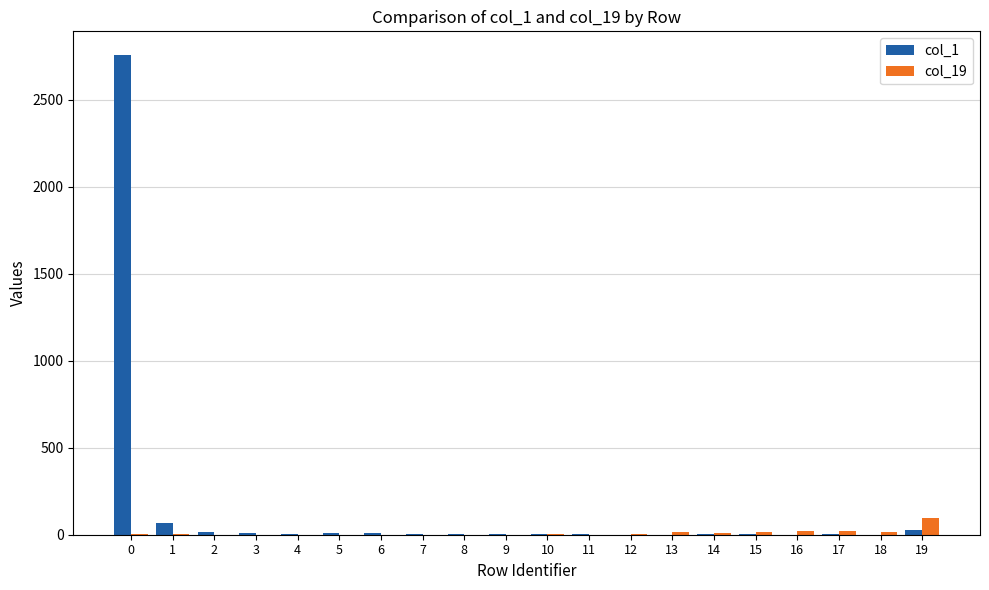

What is the greatest value displayed?

2755